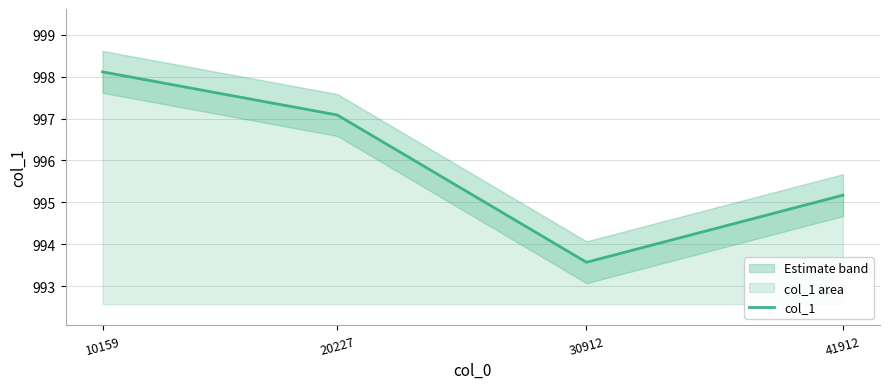

What is the maximum value shown in the chart?

998.1